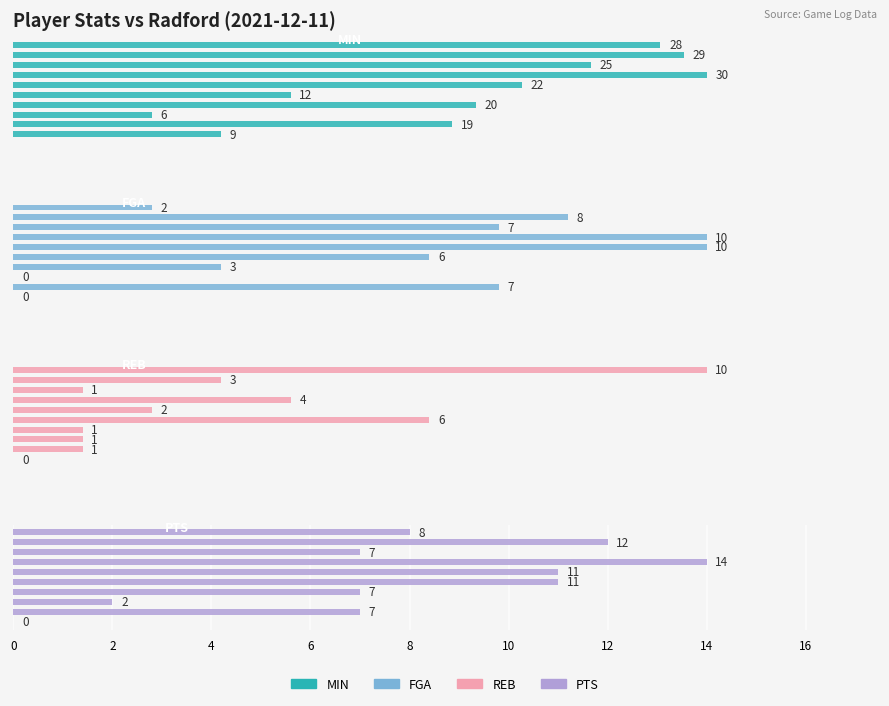

How many values in the PTS series exceed 8?

4